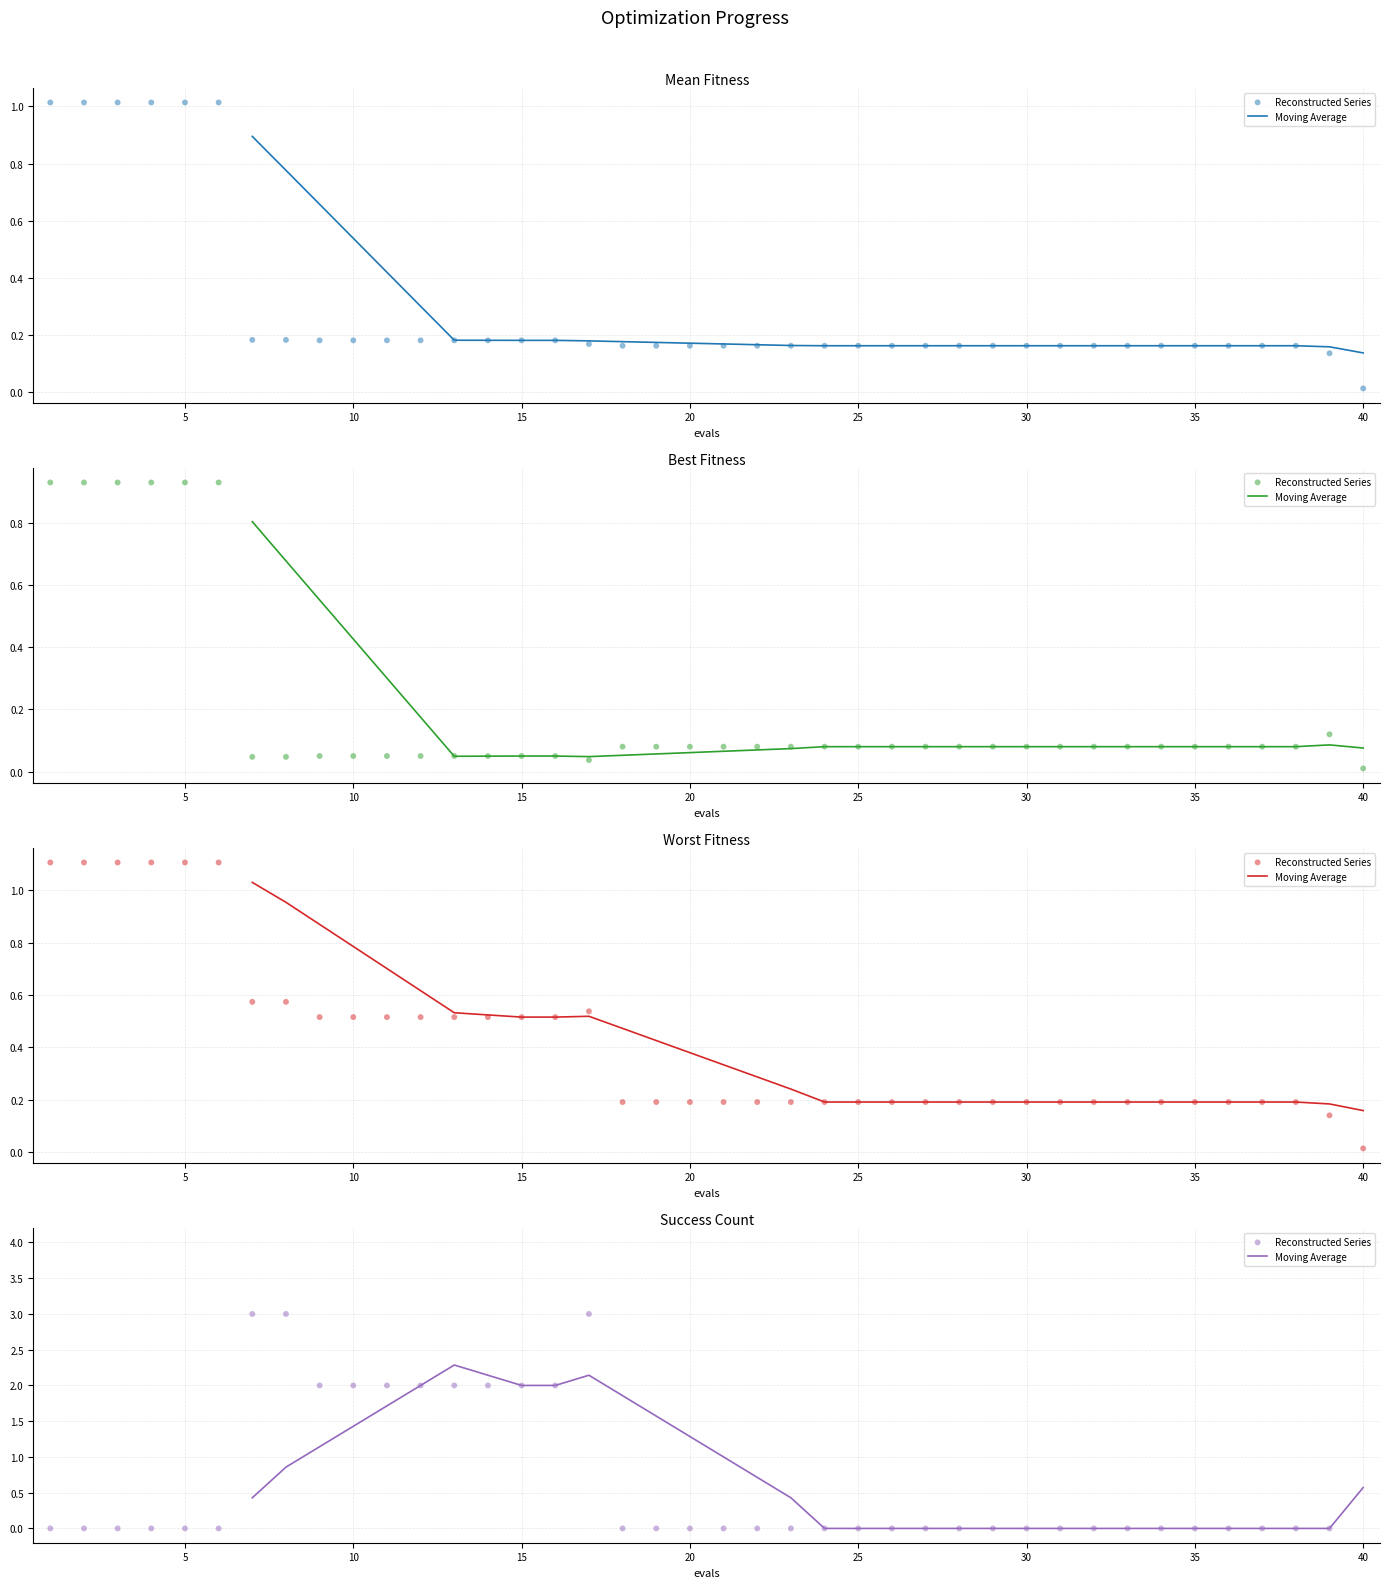

Which series has the largest Y range (max minus min)?

success num